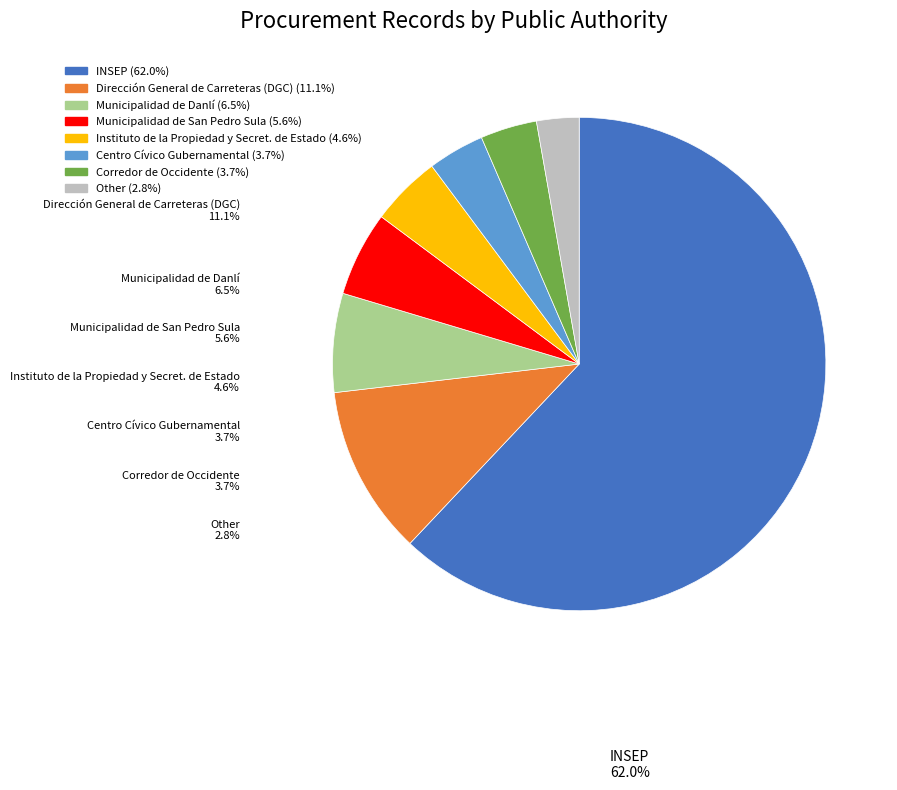

Does Municipalidad de San Pedro Sula account for over 50% of the chart?

No